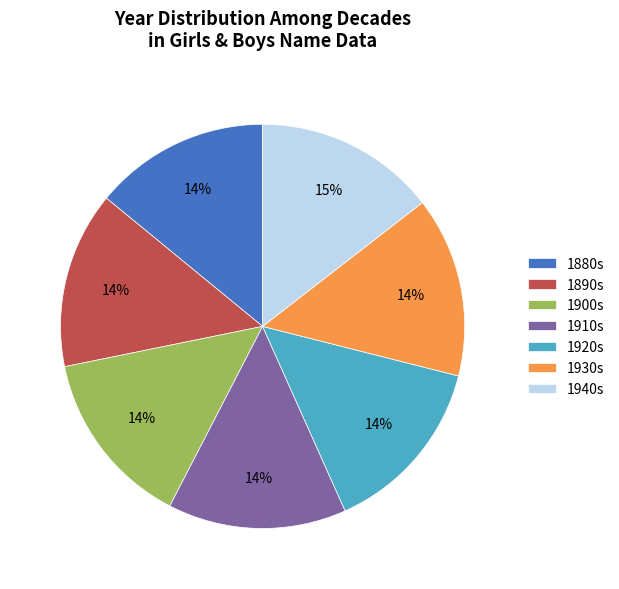

What percentage is the 1880s slice, to the nearest percent?

14%